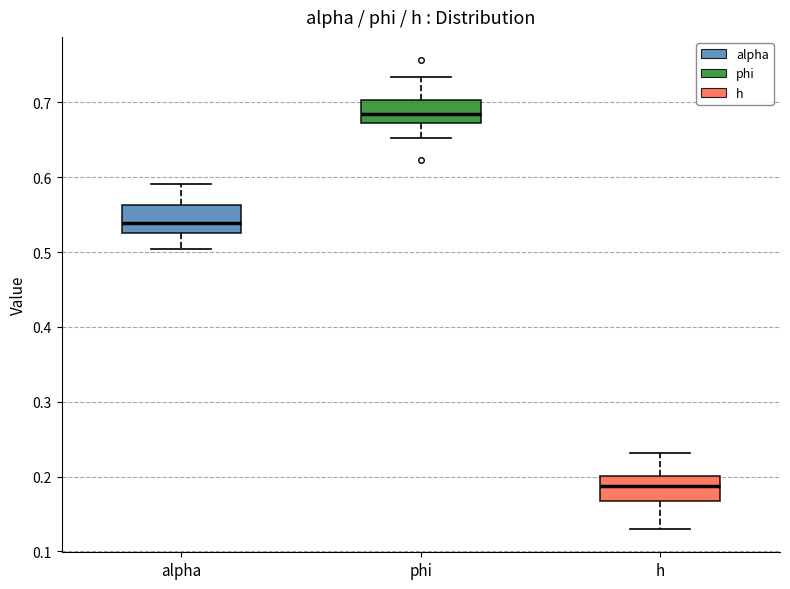

Reading left to right, transcribe this box plot: for each box, give where its median line is, the range the box spans, and where its two whiskers end, as read against the y-axis. The values are not printed on the chart, so give them approximately, as read against the axis.

alpha: median 0.54, box 0.53 to 0.56, whiskers 0.50 to 0.59
phi: median 0.68, box 0.67 to 0.70, whiskers 0.65 to 0.73
h: median 0.19, box 0.17 to 0.20, whiskers 0.13 to 0.23